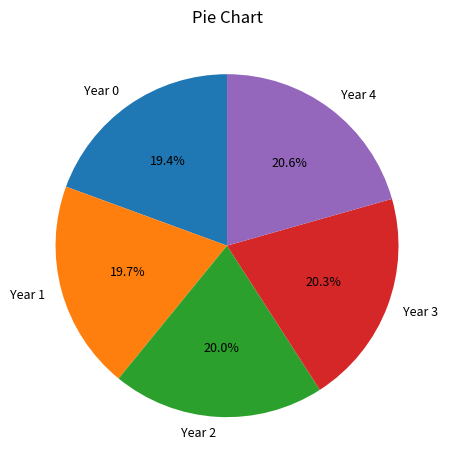

Do Year 4 and Year 0 together represent more than half of the pie?

No